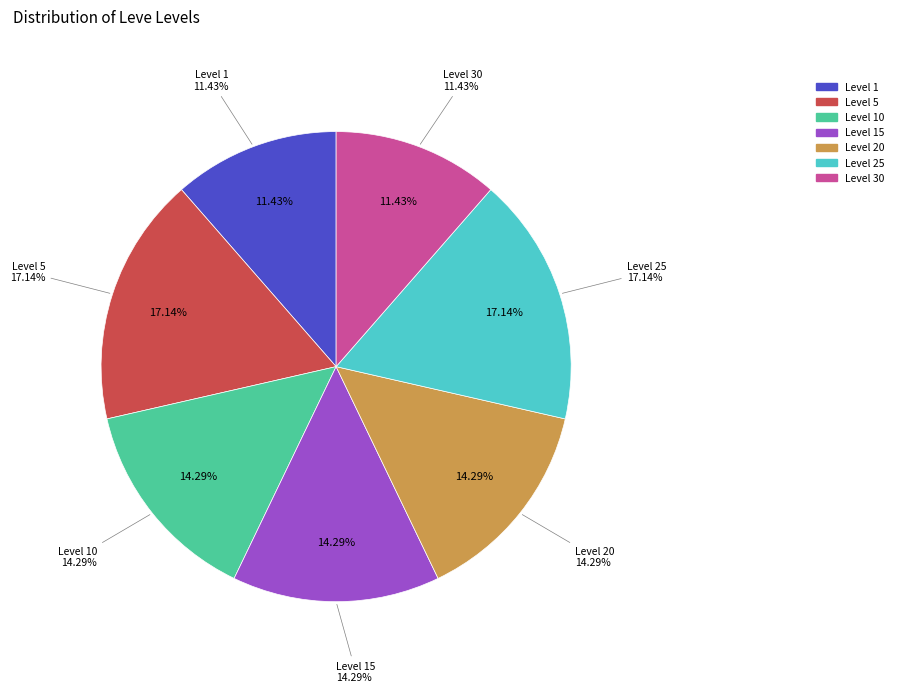

What percentage is NOT represented by Level 15?

85.7%